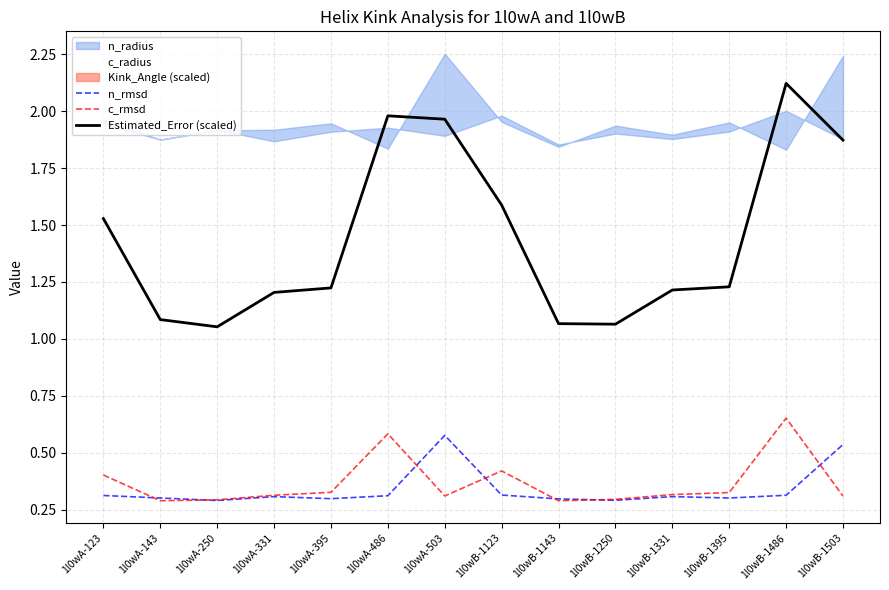

True or false: Estimated_Error (scaled) has more than 1 points higher than both neighbors.

True